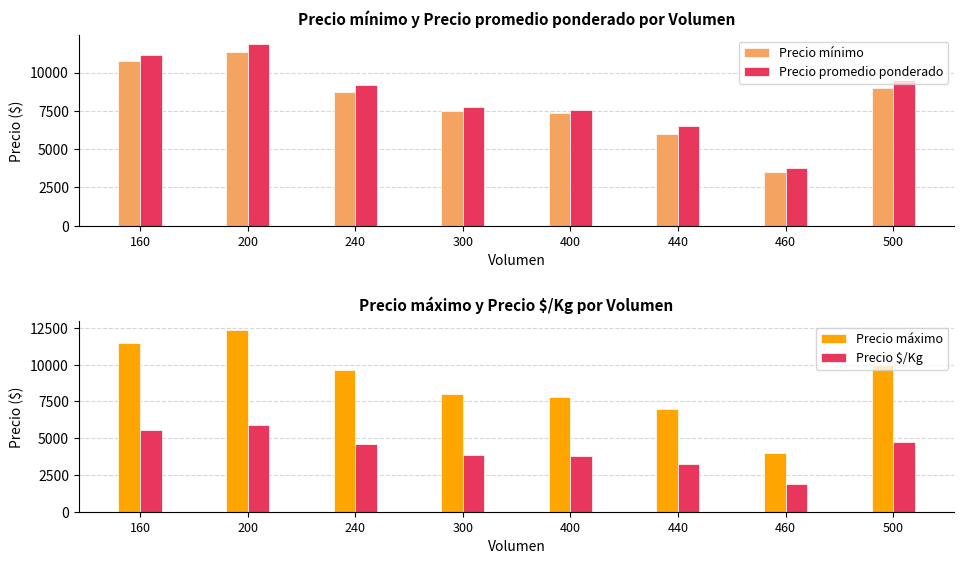

Which category has the highest value in the Precio máximo series?

200